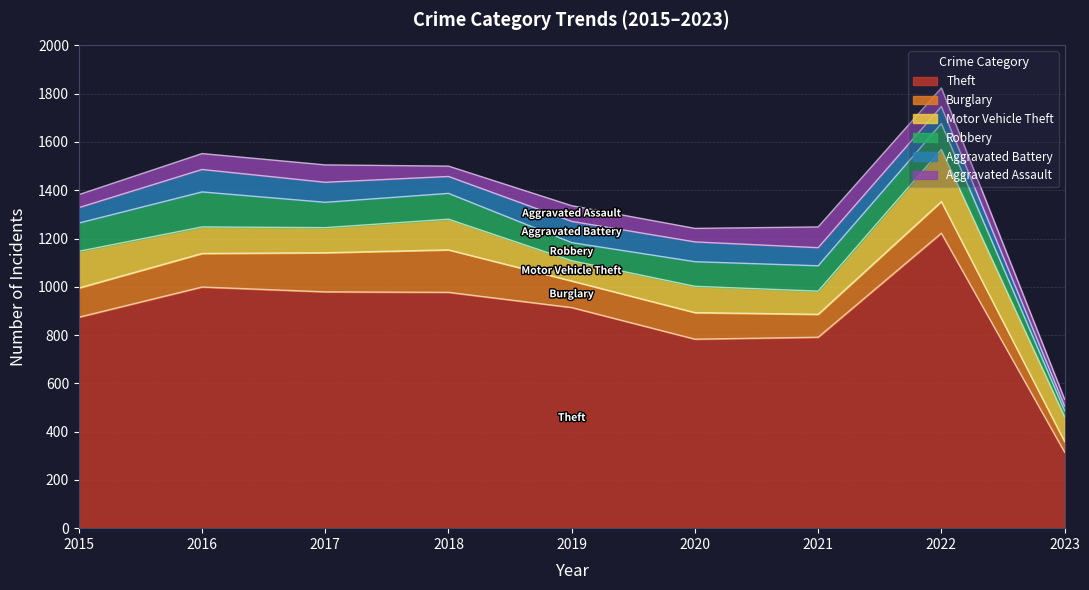

True or false: Motor Vehicle Theft has more than 2 points higher than both neighbors.

True